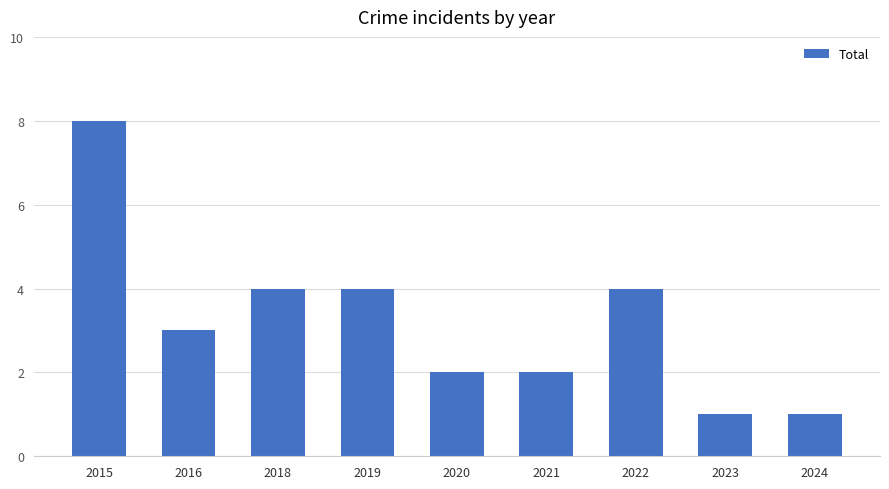

The chart shows a value of 1 at 2020. True or false?

False